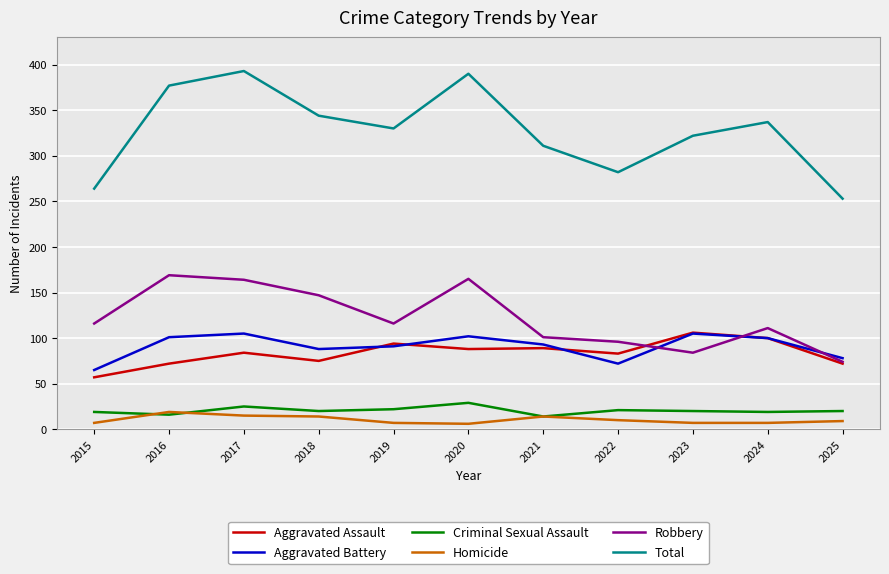

What is the maximum value shown in the chart?

393